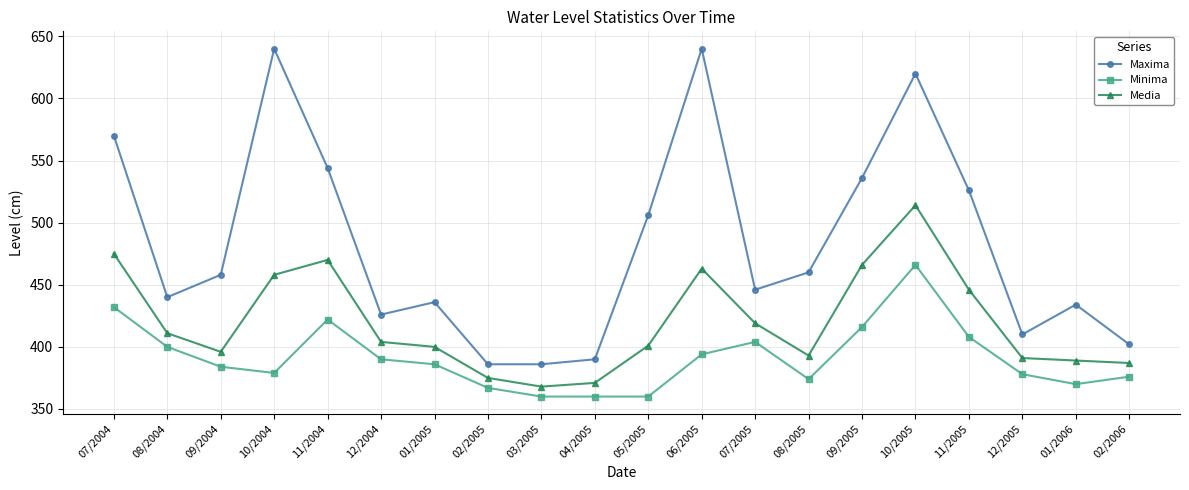

What is the approximate value of Maxima at 06/2005?

640